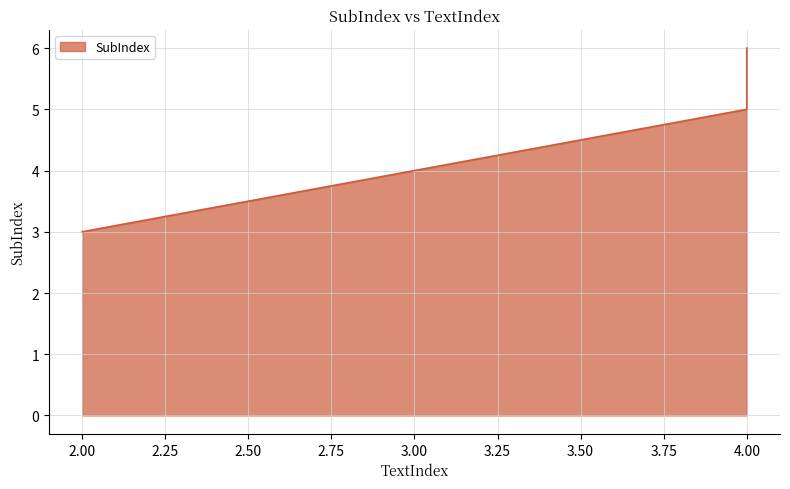

Reading left to right, what are all the values shown in this chart?

3	5	6